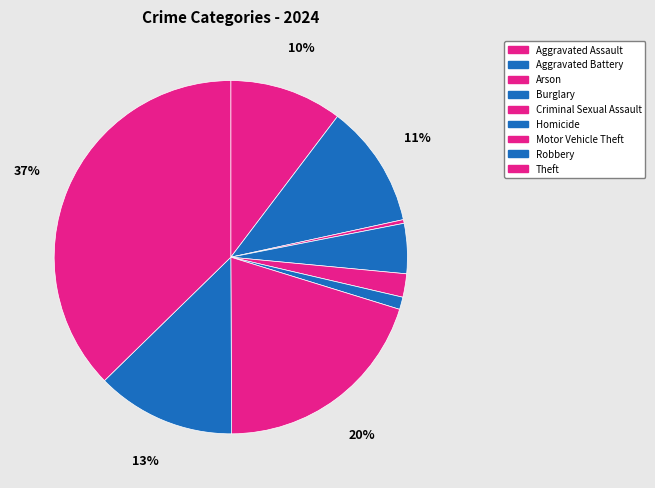

Which slice is the smallest?

Arson